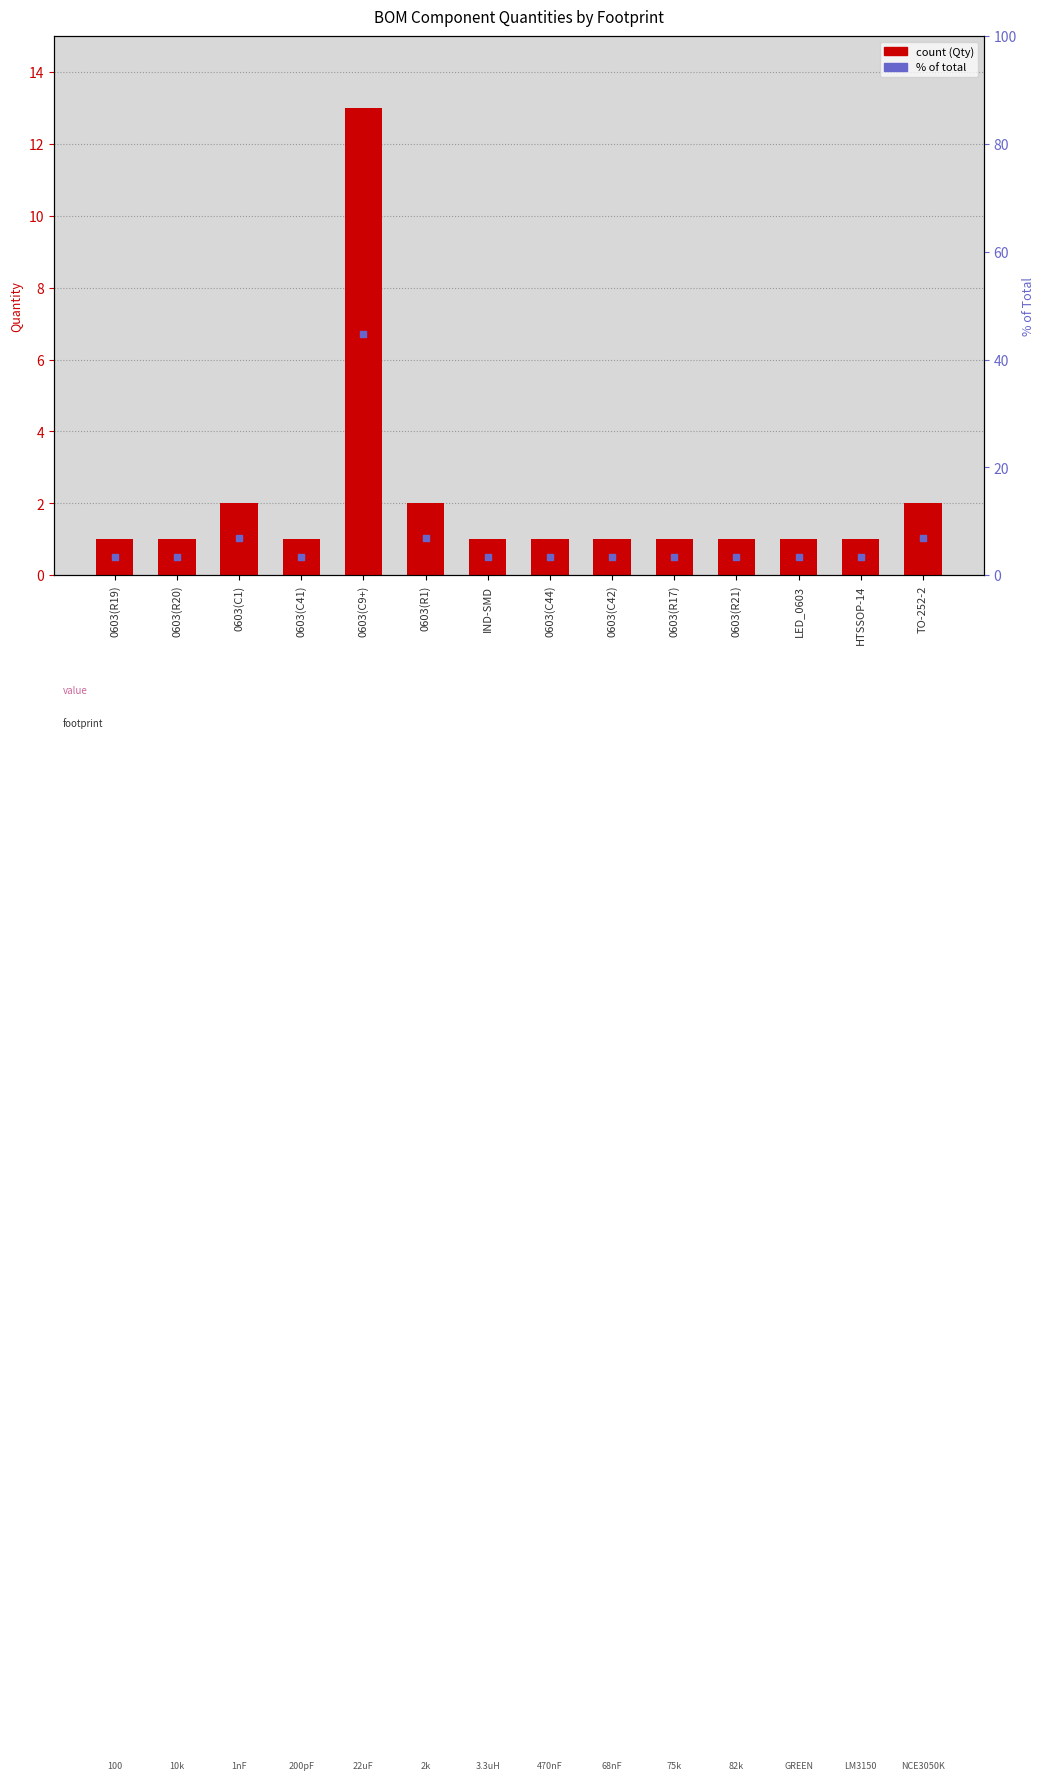

What is the total value across all series at 0603(C9+)?

57.8